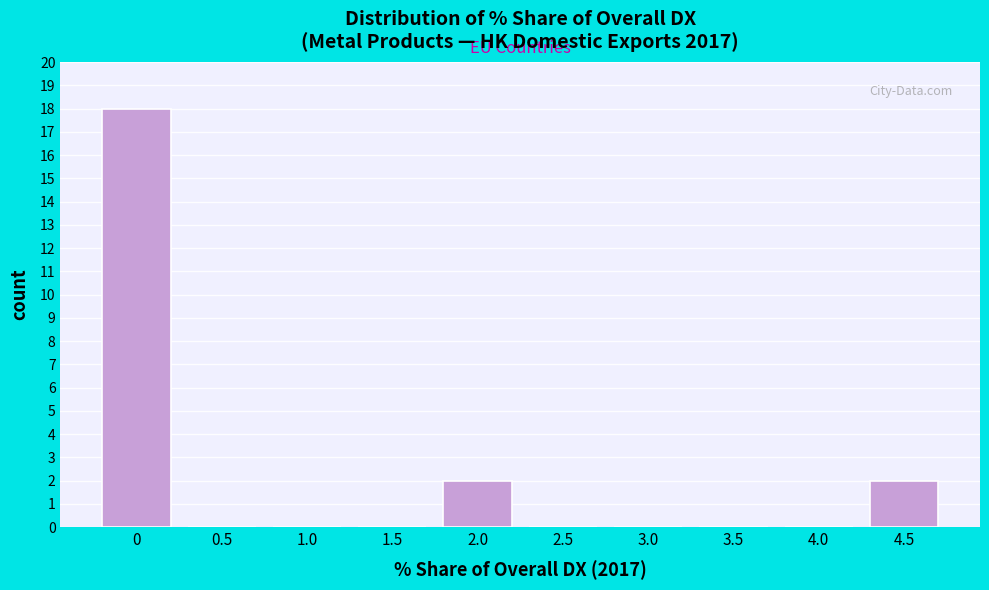

Reading left to right, transcribe all the data shown in this chart.

0=18	0.5=0	1.0=0	1.5=0	2.0=2	2.5=0	3.0=0	3.5=0	4.0=0	4.5=2